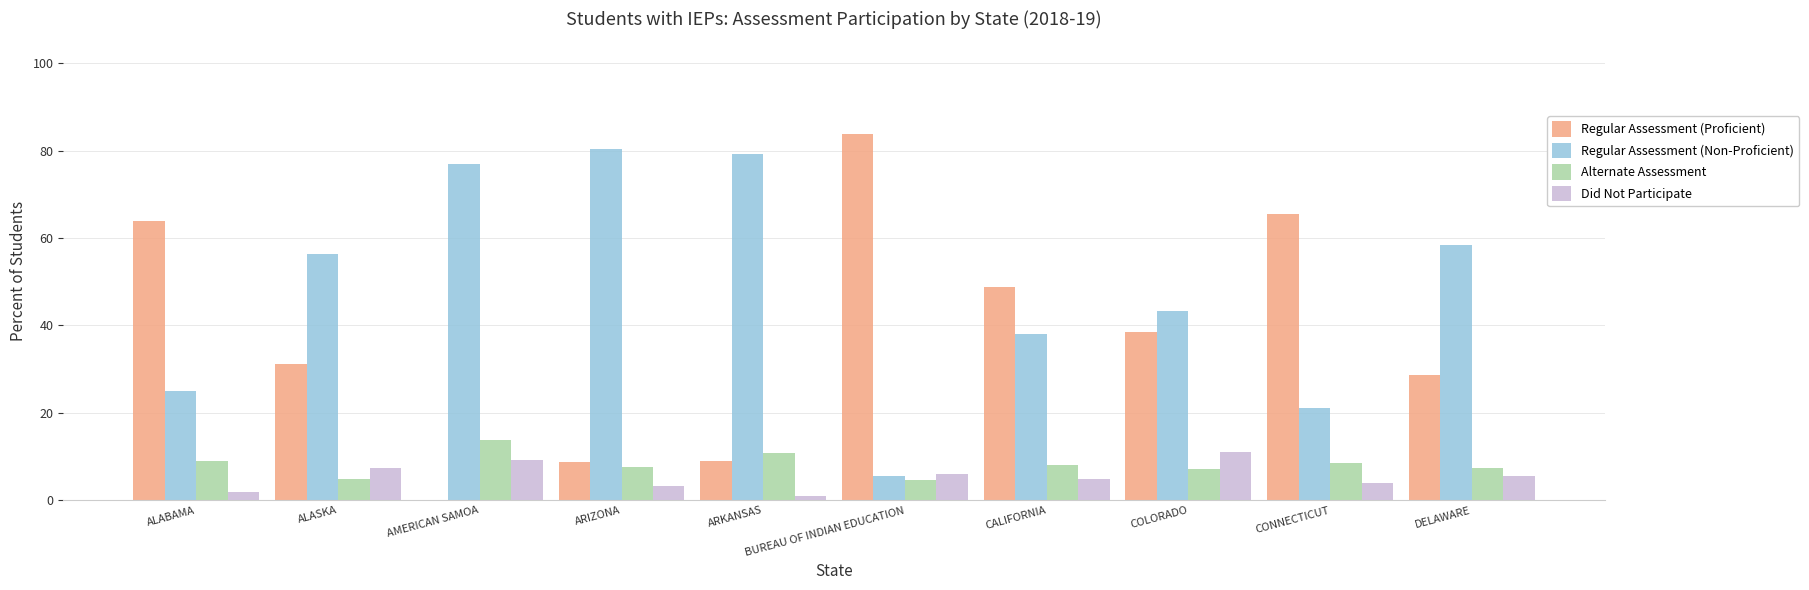

Which category has the highest value in the Alternate Assessment series?

AMERICAN SAMOA